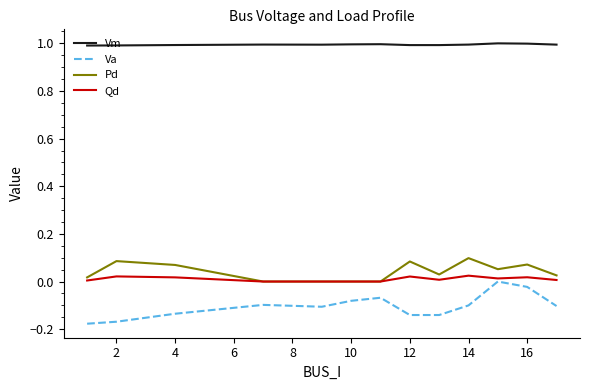

True or false: Pd and Vm cross at least once.

False